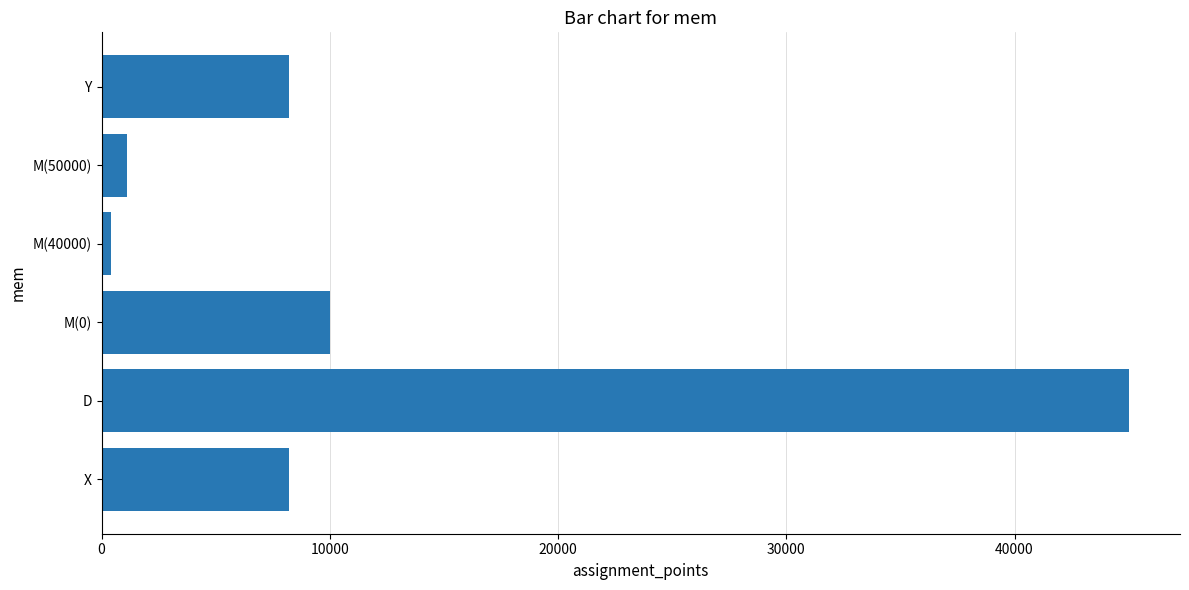

What is the average value?

12147